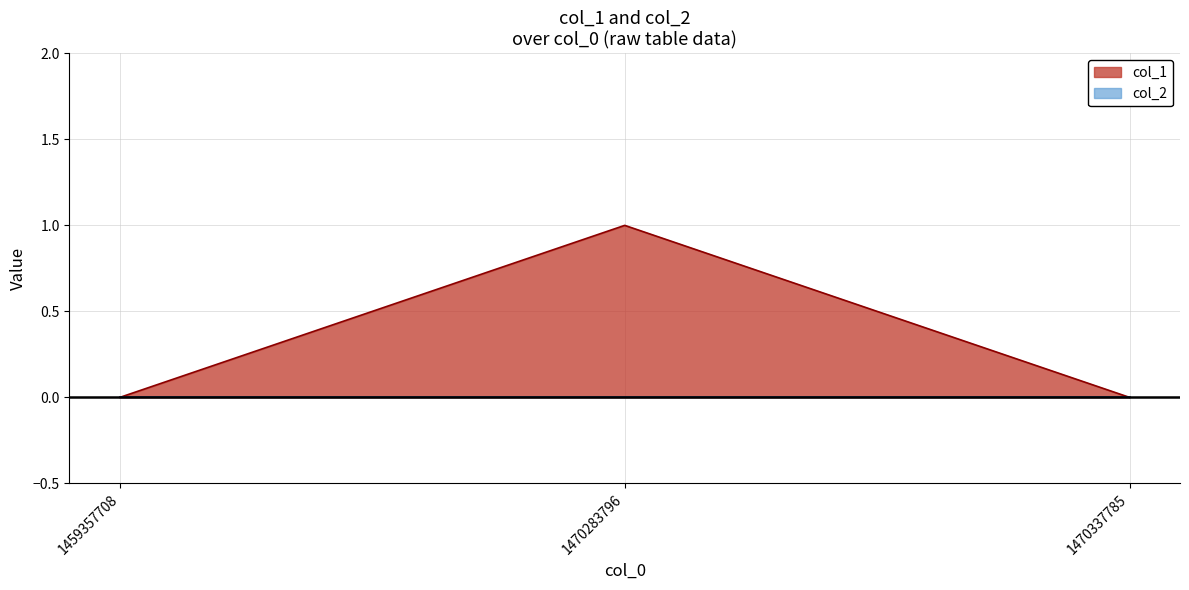

Count the values in the range 0 to 1.

3